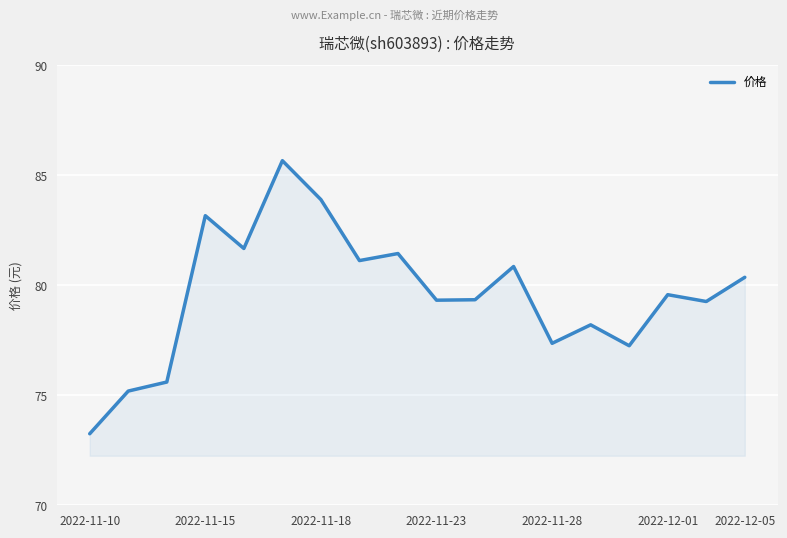

What is the difference between the maximum and minimum values?

12.4